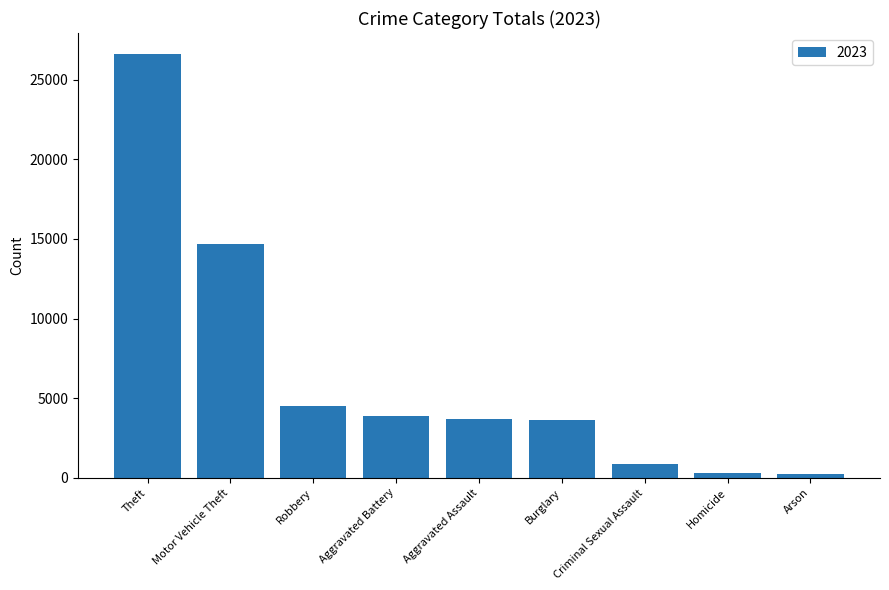

What is the label of the 8th bar from the right?

Motor Vehicle Theft